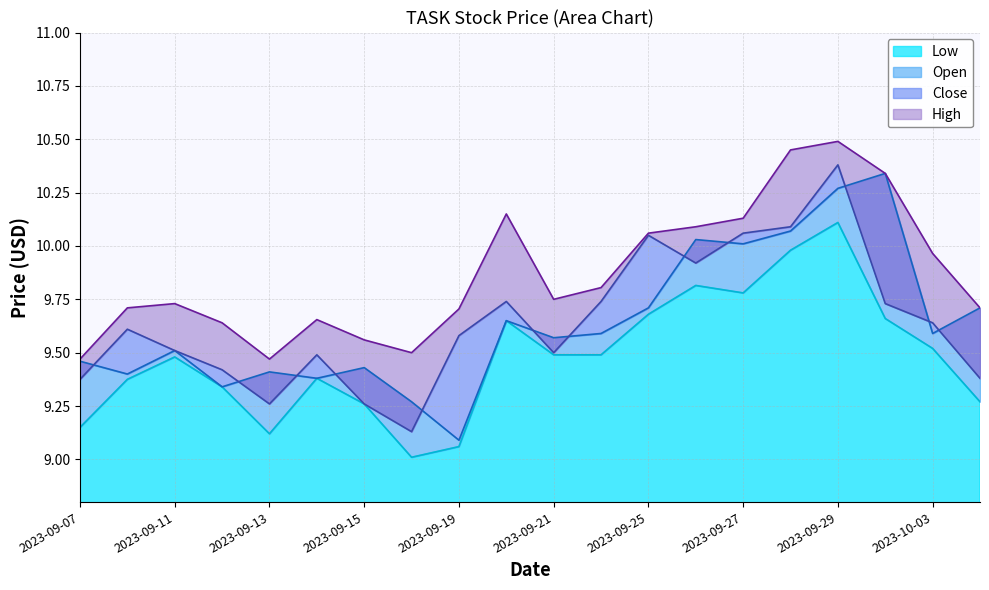

True or false: High and Close intersect in this chart.

False